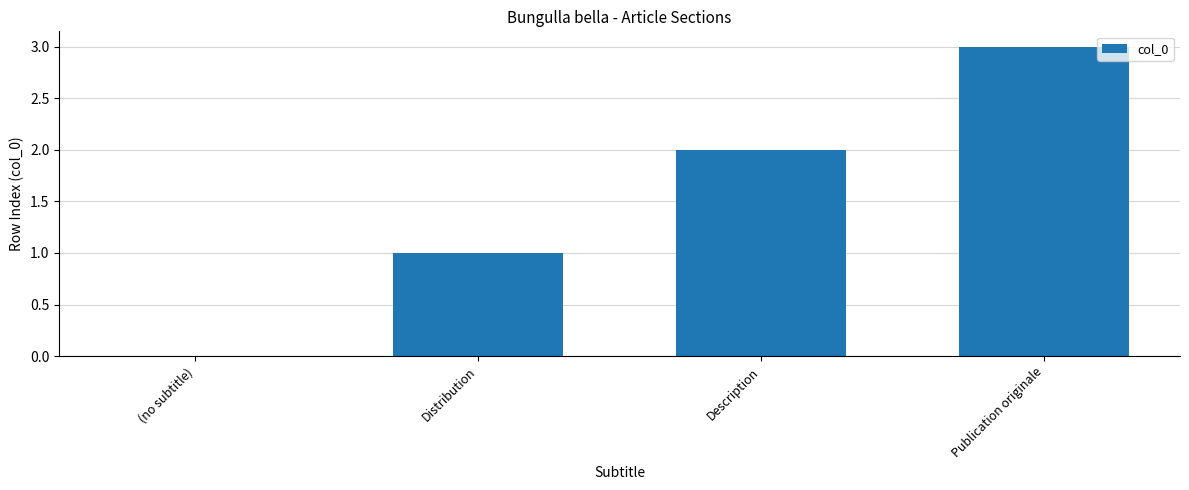

What is the sum of the values at Publication originale and Description?

5